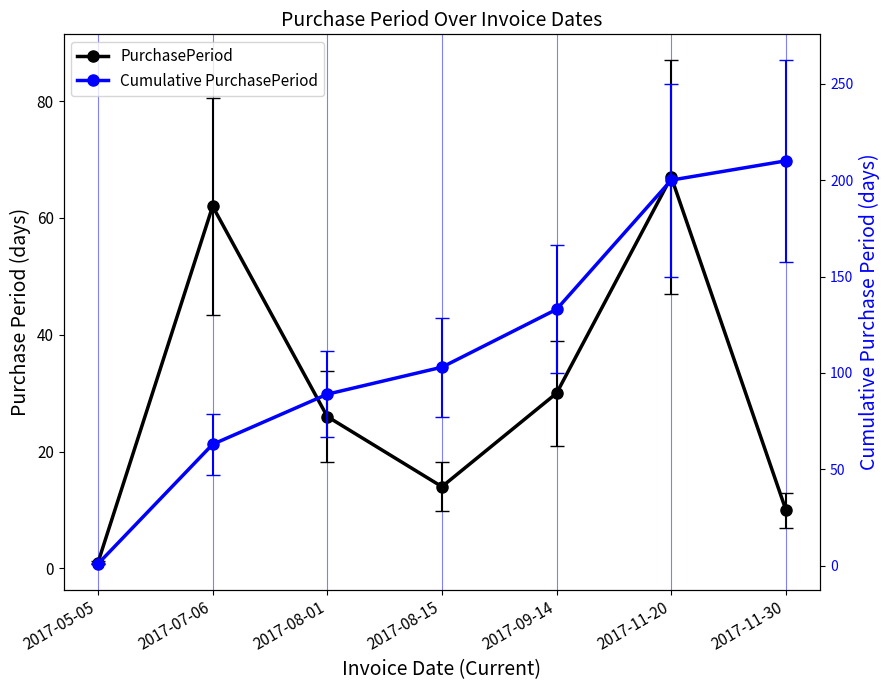

How many lines are shown in the chart?

2